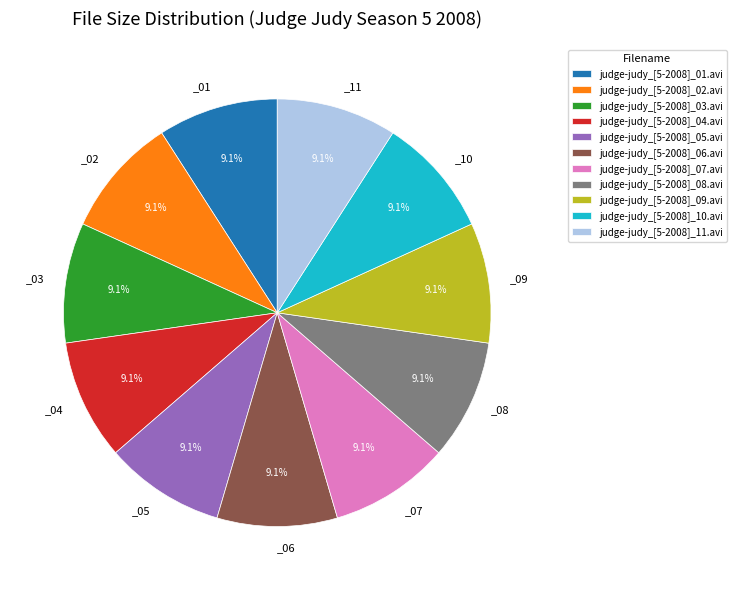

To the nearest percent, what is the combined percentage of judge-judy_[5-2008]_07.avi and judge-judy_[5-2008]_05.avi?

18%